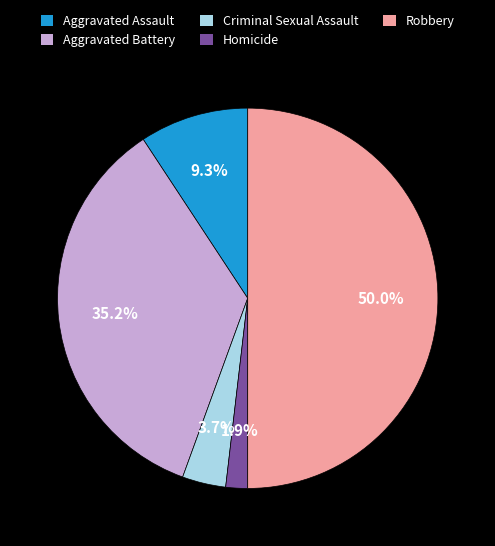

Combined, what portion of the pie is Aggravated Battery and Criminal Sexual Assault?

38.9%